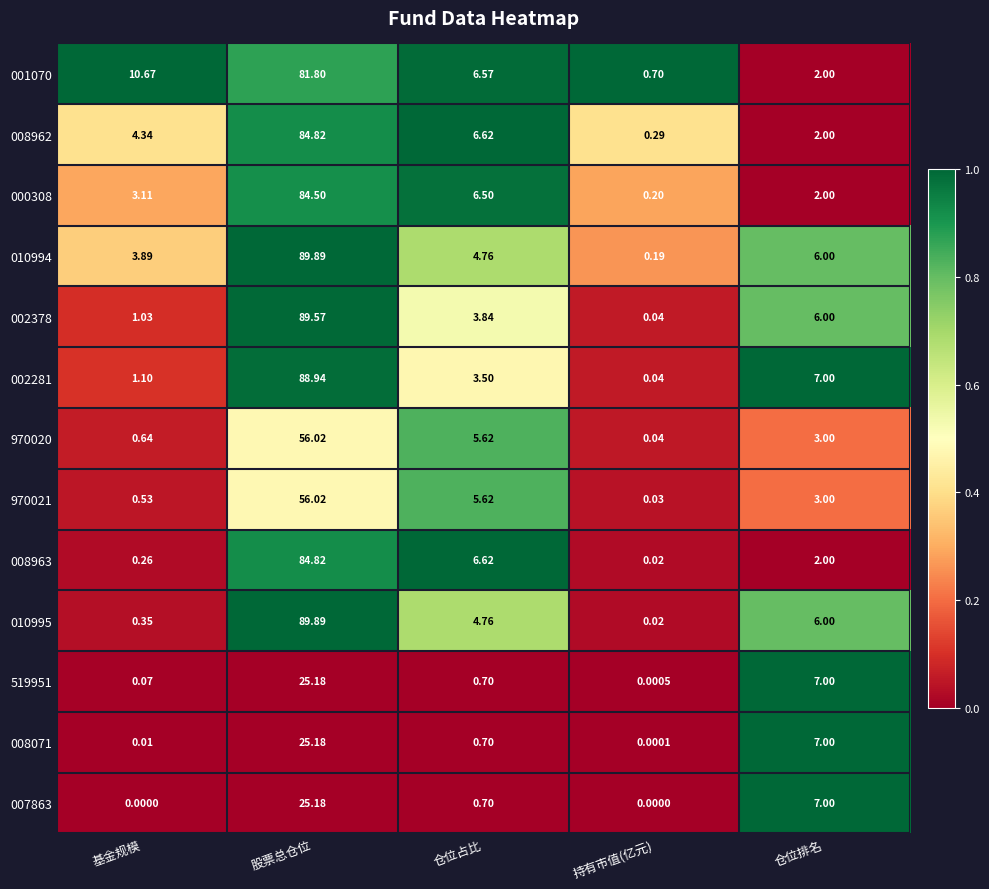

What is the maximum value shown in the chart?

89.9